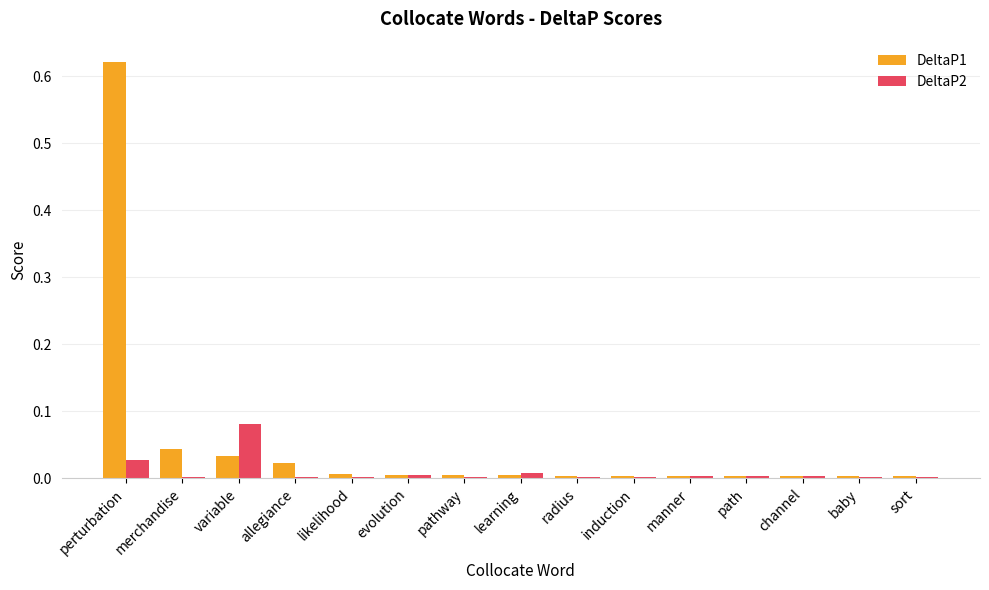

Is the value of DeltaP2 at path greater than the value of DeltaP1 at allegiance?

No